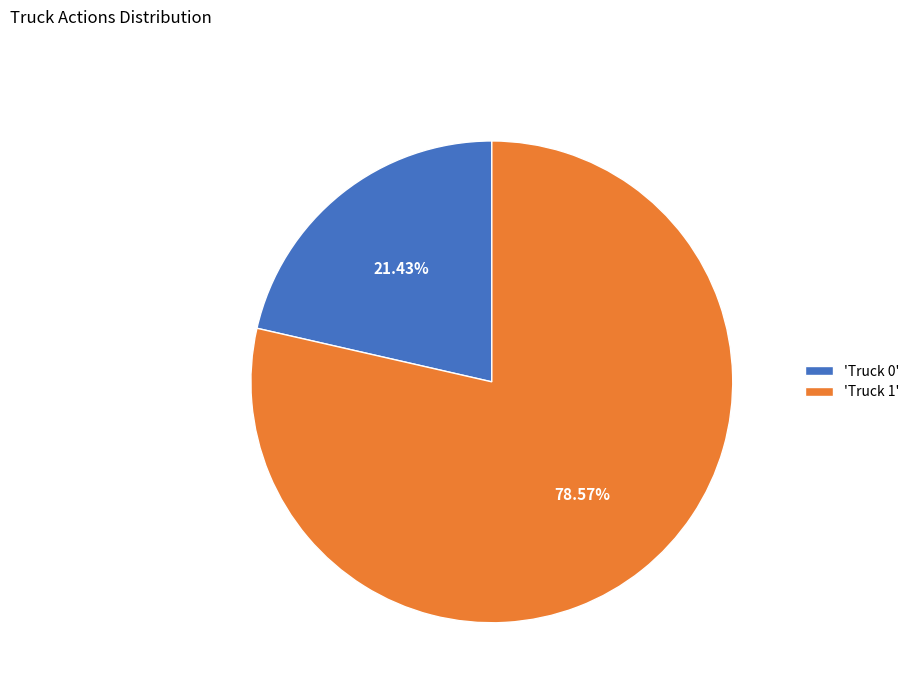

Which category has the smallest portion of the pie?

'Truck 0'